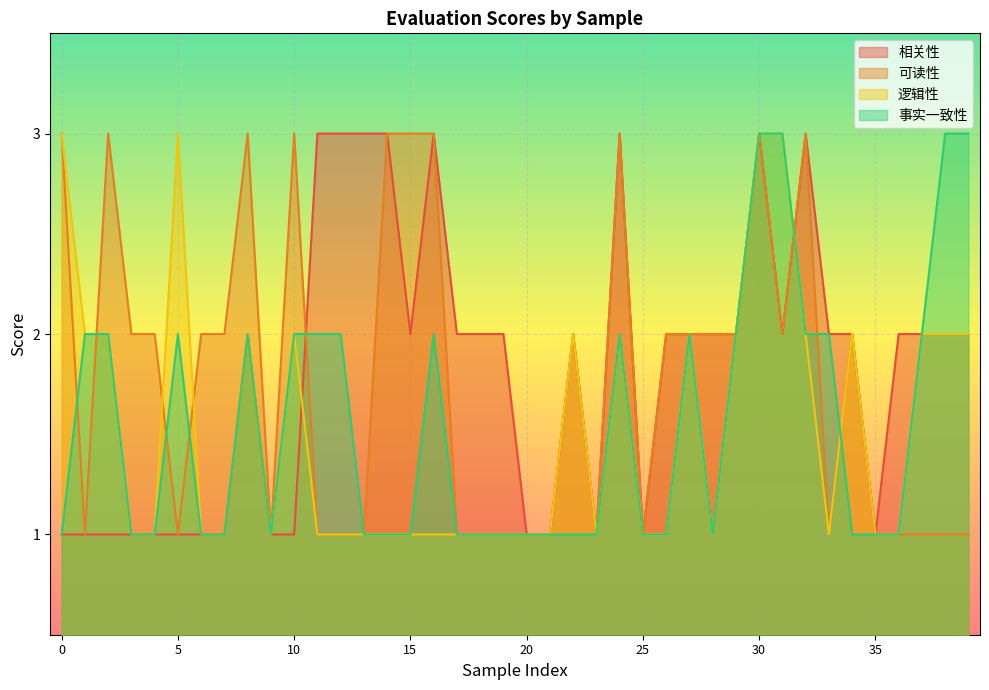

What is the sum of the 逻辑性 values at 32 and 11?

3